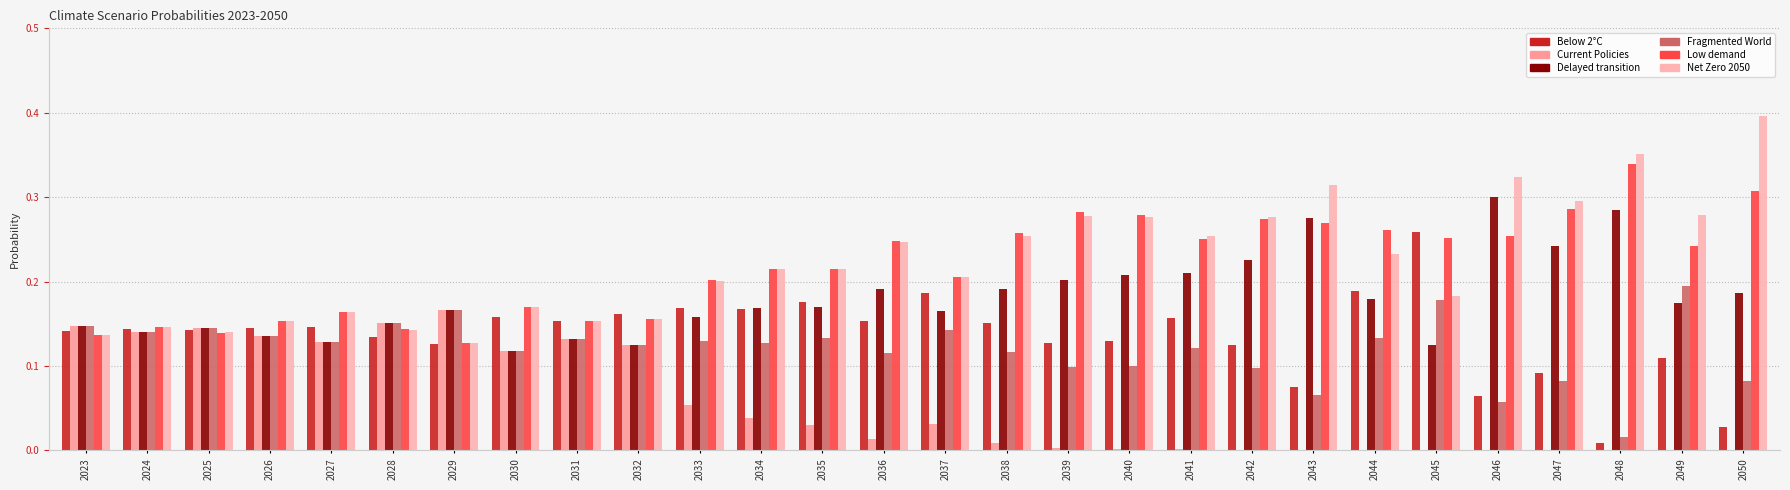

Reading right to left, extract all data points from this chart.

Below 2°C: 2050=0.0	2049=0.1	2048=0.0	2047=0.1	2046=0.1	2045=0.3	2044=0.2	2043=0.1	2042=0.1	2041=0.2	2040=0.1	2039=0.1	2038=0.2	2037=0.2	2036=0.2	2035=0.2	2034=0.2	2033=0.2	2032=0.2	2031=0.2	2030=0.2	2029=0.1	2028=0.1	2027=0.1	2026=0.1	2025=0.1	2024=0.1	2023=0.1
Current Policies: 2050=0.0	2049=0.0	2048=0.0	2047=0.0	2046=0.0	2045=0.0	2044=0.0	2043=0.0	2042=0.0	2041=0.0	2040=0.0	2039=0.0	2038=0.0	2037=0.0	2036=0.0	2035=0.0	2034=0.0	2033=0.1	2032=0.1	2031=0.1	2030=0.1	2029=0.2	2028=0.2	2027=0.1	2026=0.1	2025=0.1	2024=0.1	2023=0.1
Delayed transition: 2050=0.2	2049=0.2	2048=0.3	2047=0.2	2046=0.3	2045=0.1	2044=0.2	2043=0.3	2042=0.2	2041=0.2	2040=0.2	2039=0.2	2038=0.2	2037=0.2	2036=0.2	2035=0.2	2034=0.2	2033=0.2	2032=0.1	2031=0.1	2030=0.1	2029=0.2	2028=0.2	2027=0.1	2026=0.1	2025=0.1	2024=0.1	2023=0.1
Fragmented World: 2050=0.1	2049=0.2	2048=0.0	2047=0.1	2046=0.1	2045=0.2	2044=0.1	2043=0.1	2042=0.1	2041=0.1	2040=0.1	2039=0.1	2038=0.1	2037=0.1	2036=0.1	2035=0.1	2034=0.1	2033=0.1	2032=0.1	2031=0.1	2030=0.1	2029=0.2	2028=0.2	2027=0.1	2026=0.1	2025=0.1	2024=0.1	2023=0.1
Low demand: 2050=0.3	2049=0.2	2048=0.3	2047=0.3	2046=0.3	2045=0.3	2044=0.3	2043=0.3	2042=0.3	2041=0.3	2040=0.3	2039=0.3	2038=0.3	2037=0.2	2036=0.2	2035=0.2	2034=0.2	2033=0.2	2032=0.2	2031=0.2	2030=0.2	2029=0.1	2028=0.1	2027=0.2	2026=0.2	2025=0.1	2024=0.1	2023=0.1
Net Zero 2050: 2050=0.4	2049=0.3	2048=0.4	2047=0.3	2046=0.3	2045=0.2	2044=0.2	2043=0.3	2042=0.3	2041=0.3	2040=0.3	2039=0.3	2038=0.3	2037=0.2	2036=0.2	2035=0.2	2034=0.2	2033=0.2	2032=0.2	2031=0.2	2030=0.2	2029=0.1	2028=0.1	2027=0.2	2026=0.2	2025=0.1	2024=0.1	2023=0.1